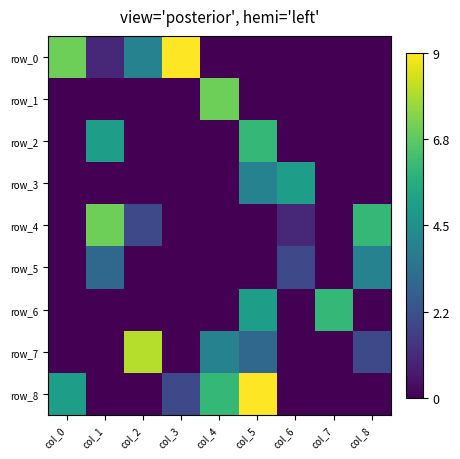

Reading right to left, transcribe all the data shown in this chart.

row_0: 0	0	0	0	0	9	4	1	7
row_1: 0	0	0	0	7	0	0	0	0
row_2: 0	0	0	6	0	0	0	5	0
row_3: 0	0	5	4	0	0	0	0	0
row_4: 6	0	1	0	0	0	2	7	0
row_5: 4	0	2	0	0	0	0	3	0
row_6: 0	6	0	5	0	0	0	0	0
row_7: 2	0	0	3	4	0	8	0	0
row_8: 0	0	0	9	6	2	0	0	5